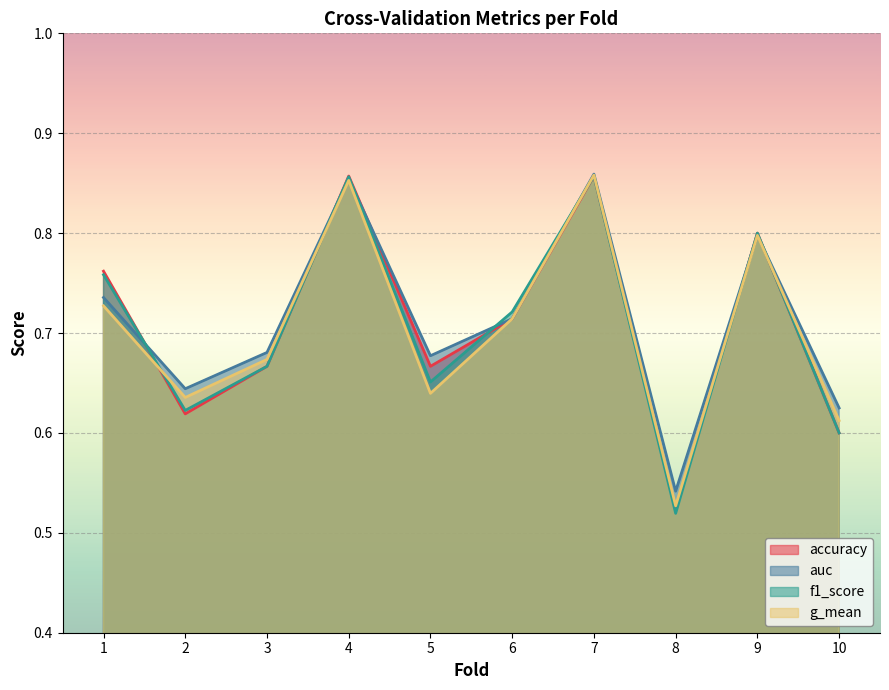

Does the chart display data point markers on the line(s)?

No